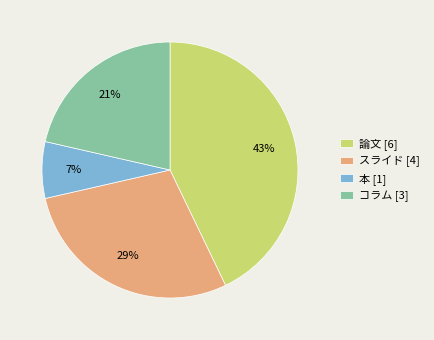

To the nearest percent, what portion does コラム represent?

21%